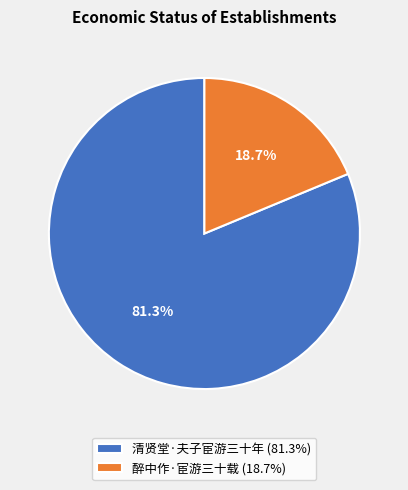

Rank the categories by value from lowest to highest.

醉中作·宦游三十载, 清贤堂·夫子宦游三十年